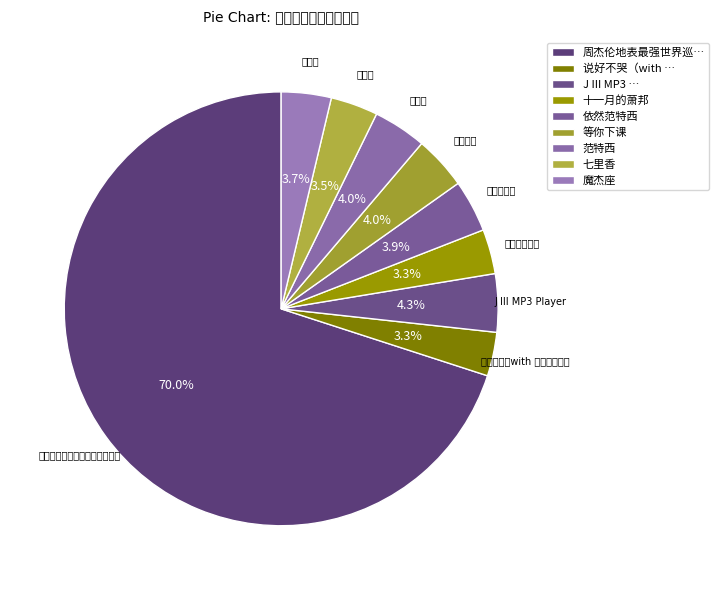

Which has a higher value, 等你下课 or 十一月的萧邦?

等你下课